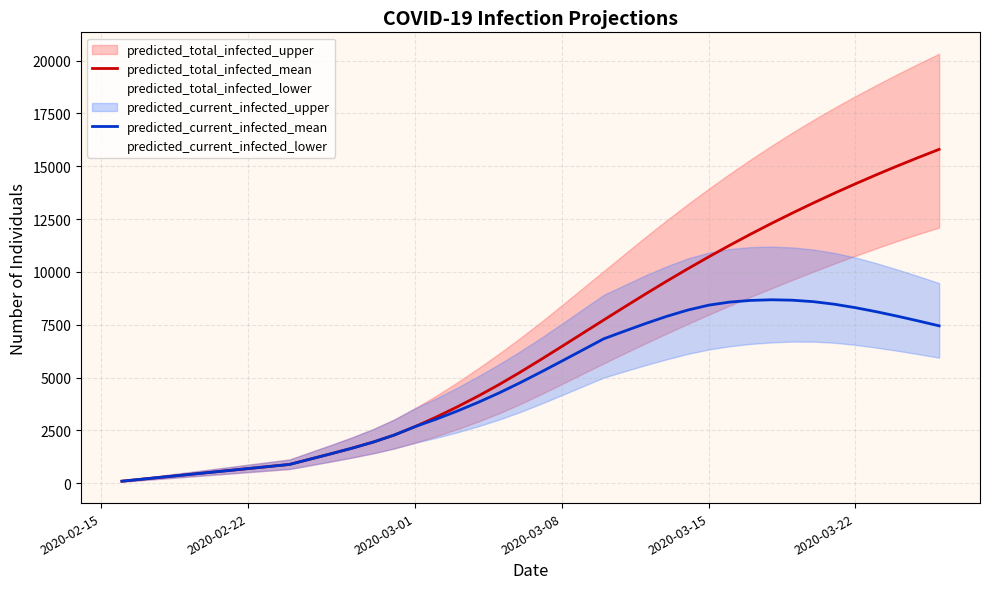

What is the highest value of the predicted_total_infected_mean series?

15797